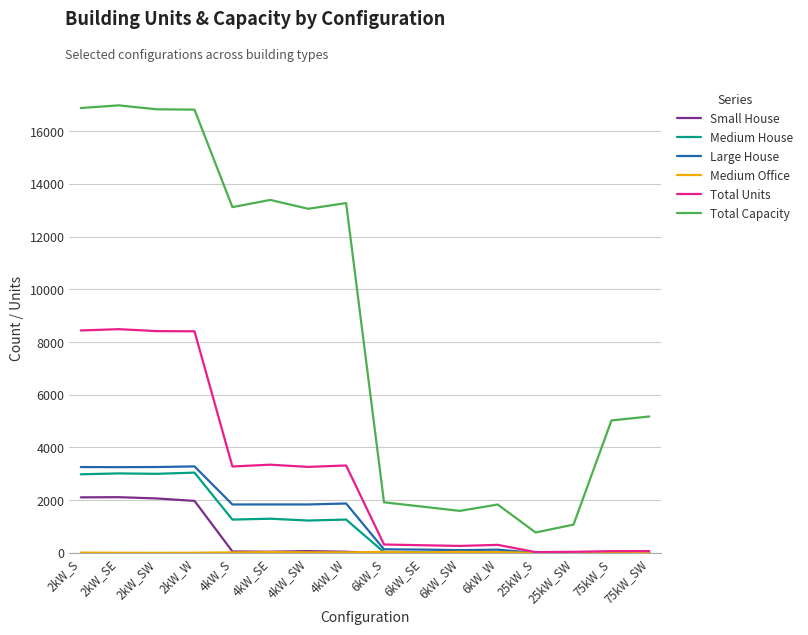

Where is Total Units nearest to the value 4259?

4kW_SE